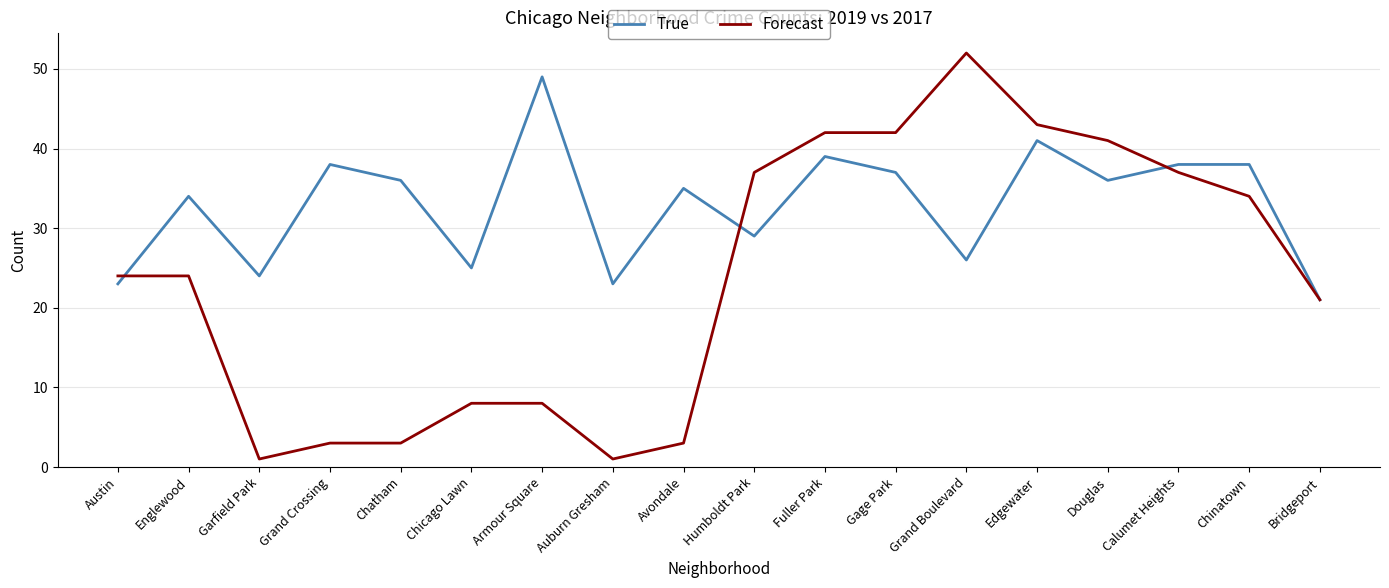

What position from the left is Avondale?

9